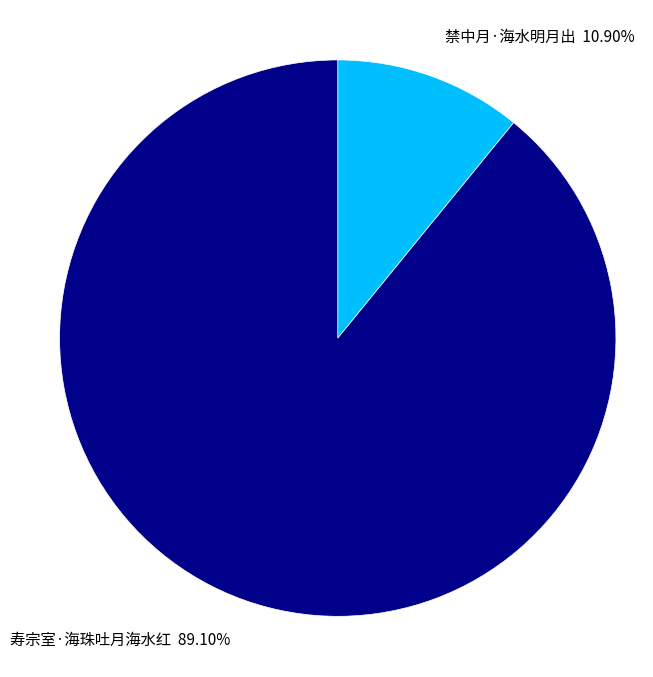

Combined, what portion of the pie is 寿宗室·海珠吐月海水红 and 禁中月·海水明月出?

100.0%